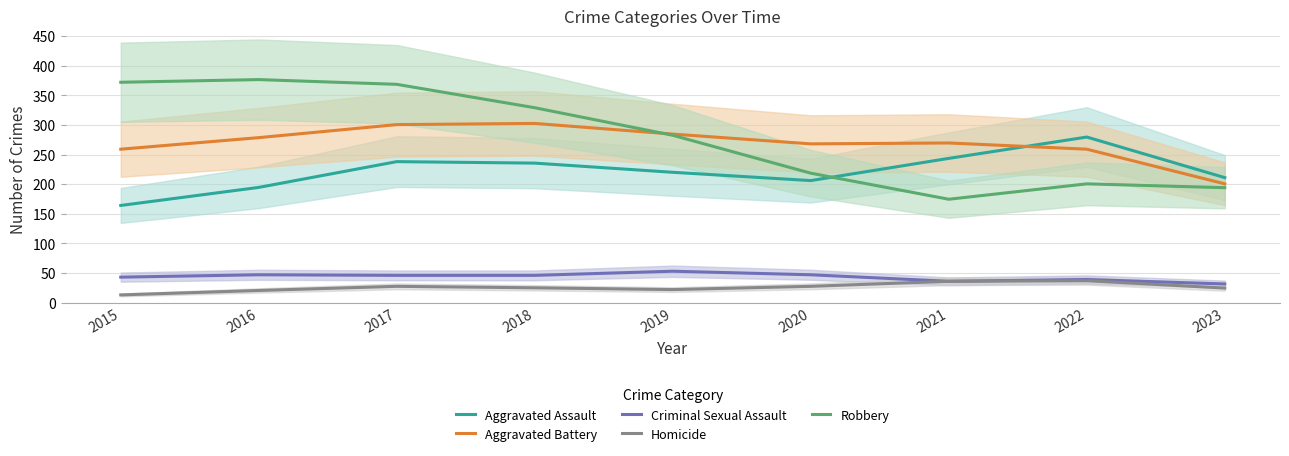

Reading left to right, transcribe all the data shown in this chart.

Aggravated Assault: 2015=164.0	2016=194.5	2017=238.0	2018=235.5	2019=220.0	2020=206.0	2021=243.5	2022=279.5	2023=211.0
Aggravated Battery: 2015=259.0	2016=278.5	2017=300.5	2018=302.5	2019=284.5	2020=268.0	2021=269.5	2022=259.0	2023=200.5
Criminal Sexual Assault: 2015=43.0	2016=47.0	2017=46.0	2018=46.0	2019=53.0	2020=47.0	2021=36.0	2022=39.0	2023=31.5
Homicide: 2015=13.0	2016=20.5	2017=27.5	2018=25.0	2019=22.0	2020=27.5	2021=36.0	2022=37.0	2023=24.5
Robbery: 2015=372.0	2016=376.5	2017=368.5	2018=329.0	2019=282.5	2020=218.5	2021=174.5	2022=200.5	2023=194.0